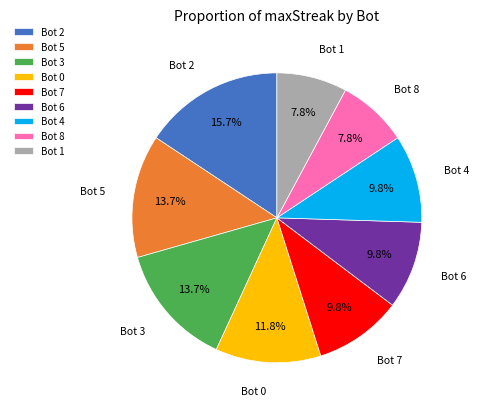

Does Bot 4 represent more than half of the total?

No